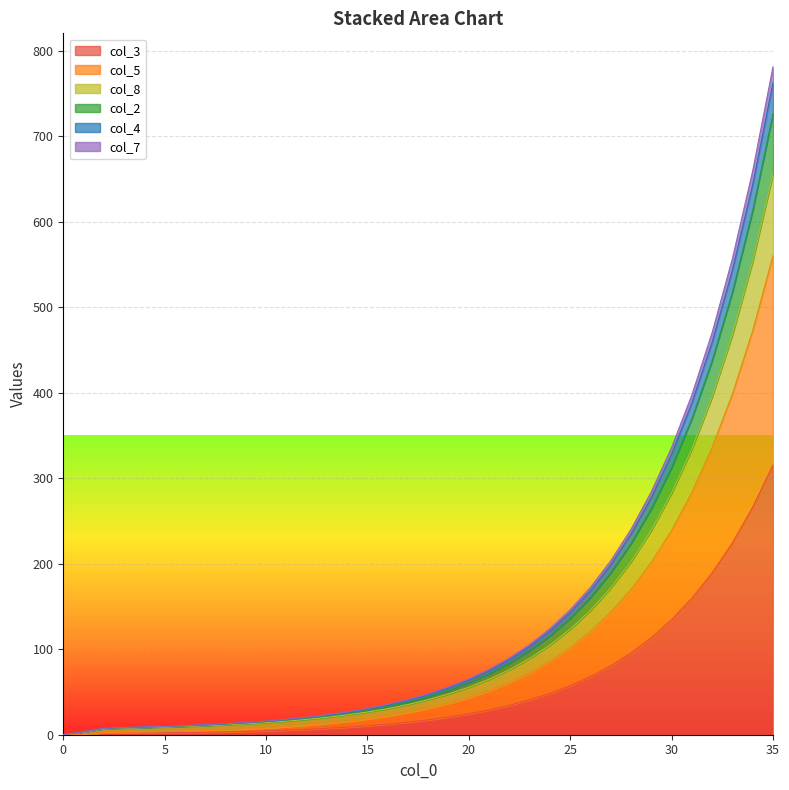

Which series has the largest total across all categories?

col_3